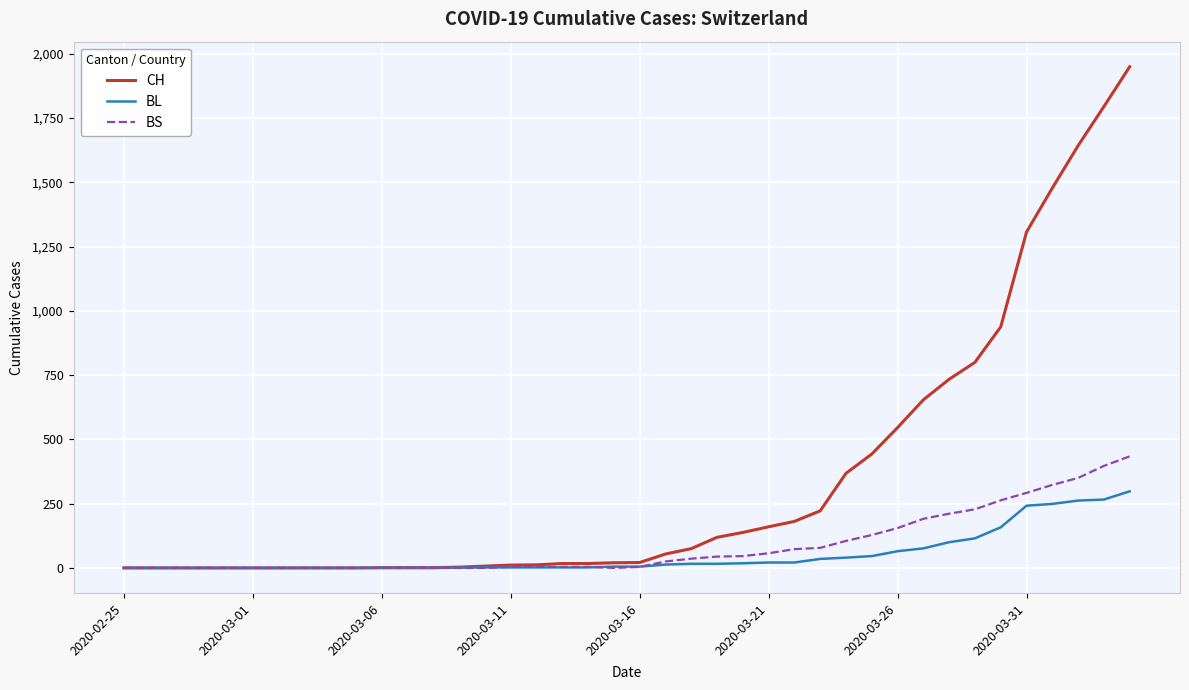

Rank the series by their maximum value, from highest to lowest.

CH, BS, BL